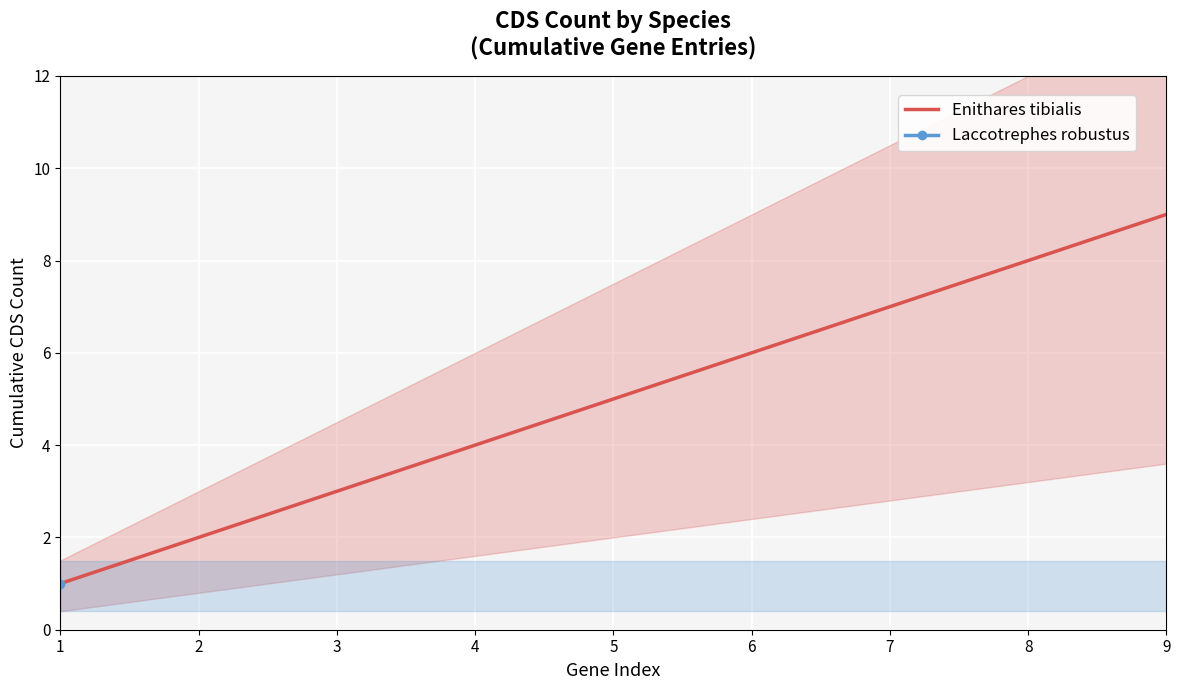

Reading left to right, list all the values displayed in this chart.

1=1	2=2	3=3	4=4	5=5	6=6	7=7	8=8	9=9